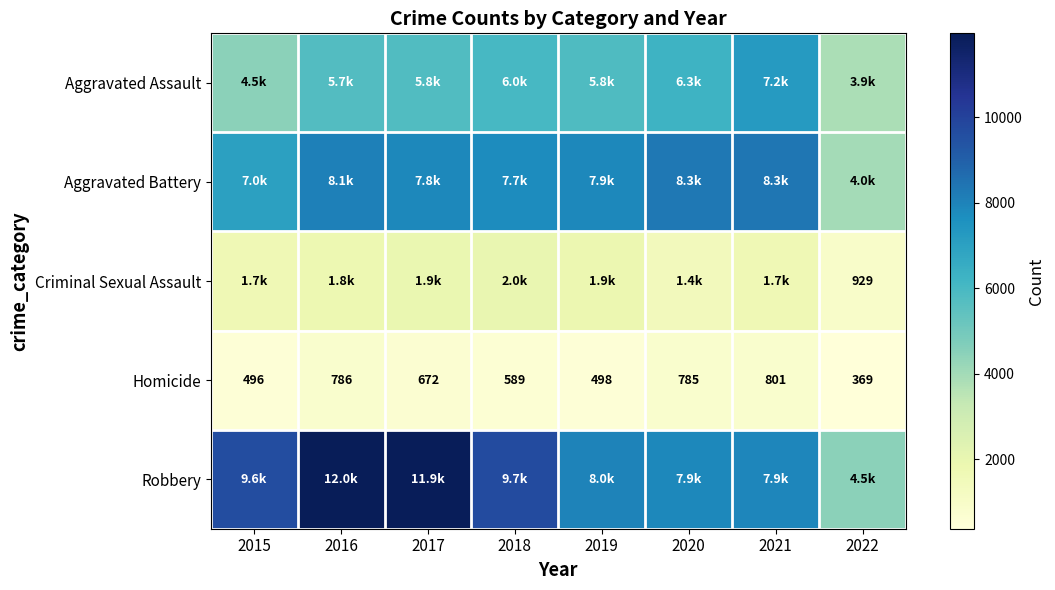

What is the lowest value of the Homicide series?

369